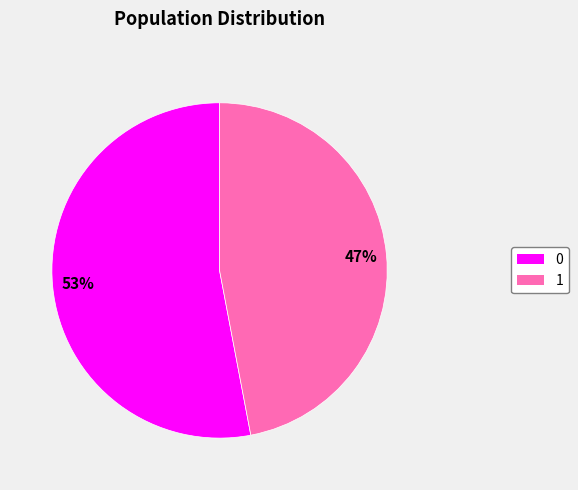

What is the ratio of the value at 1 to the value at 0?

0.9